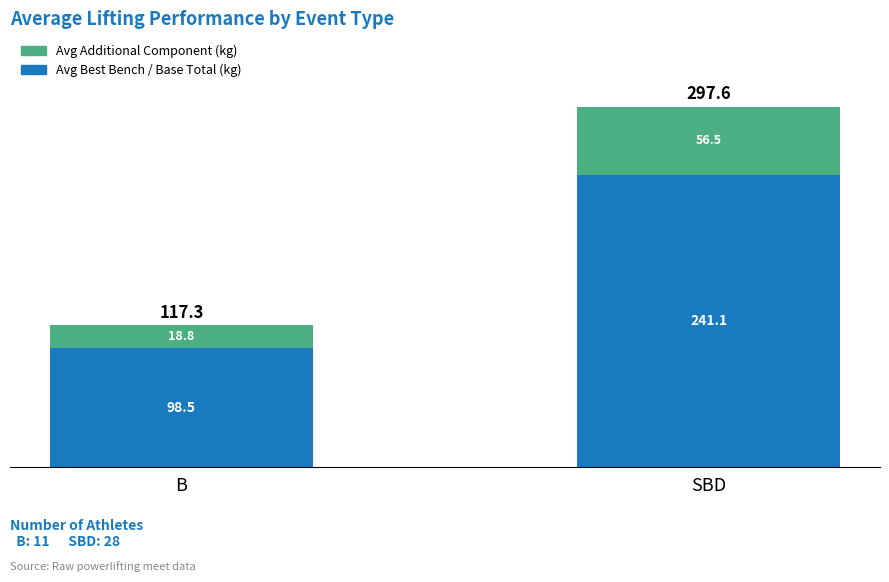

At which category is the sum across all series the highest?

SBD